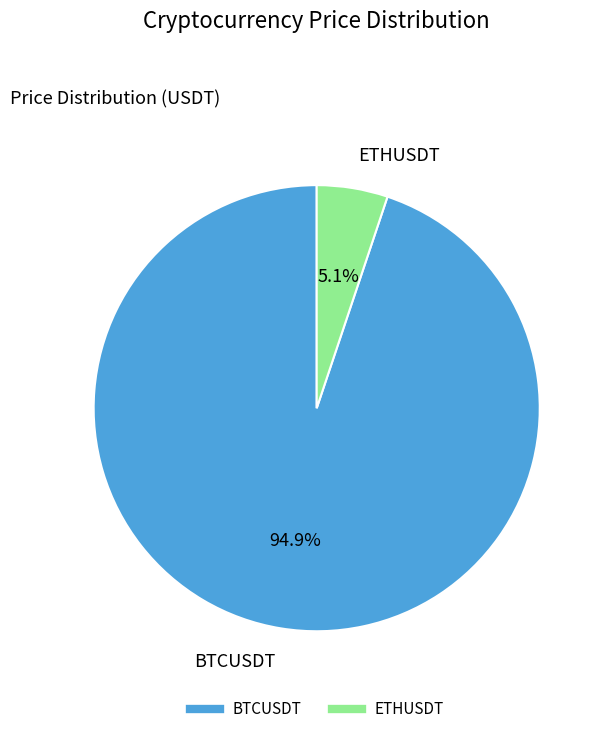

Which has a higher value, BTCUSDT or ETHUSDT?

BTCUSDT